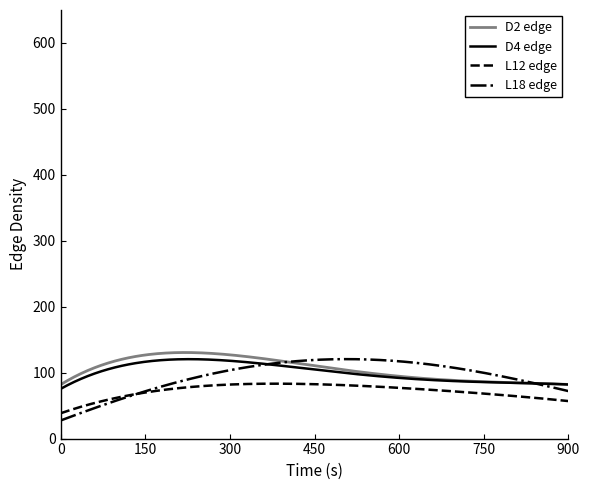

Count the number of categories in the chart.

300